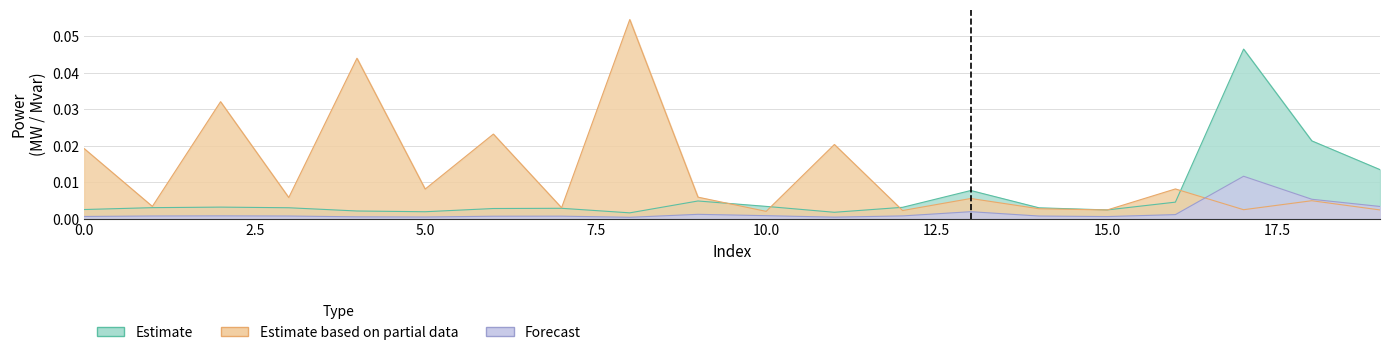

Is it true that Forecast equals 0.0 at 2?

False